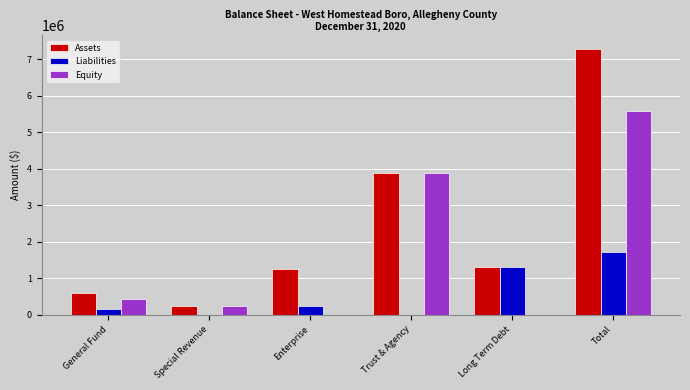

Are the bars horizontal?

No